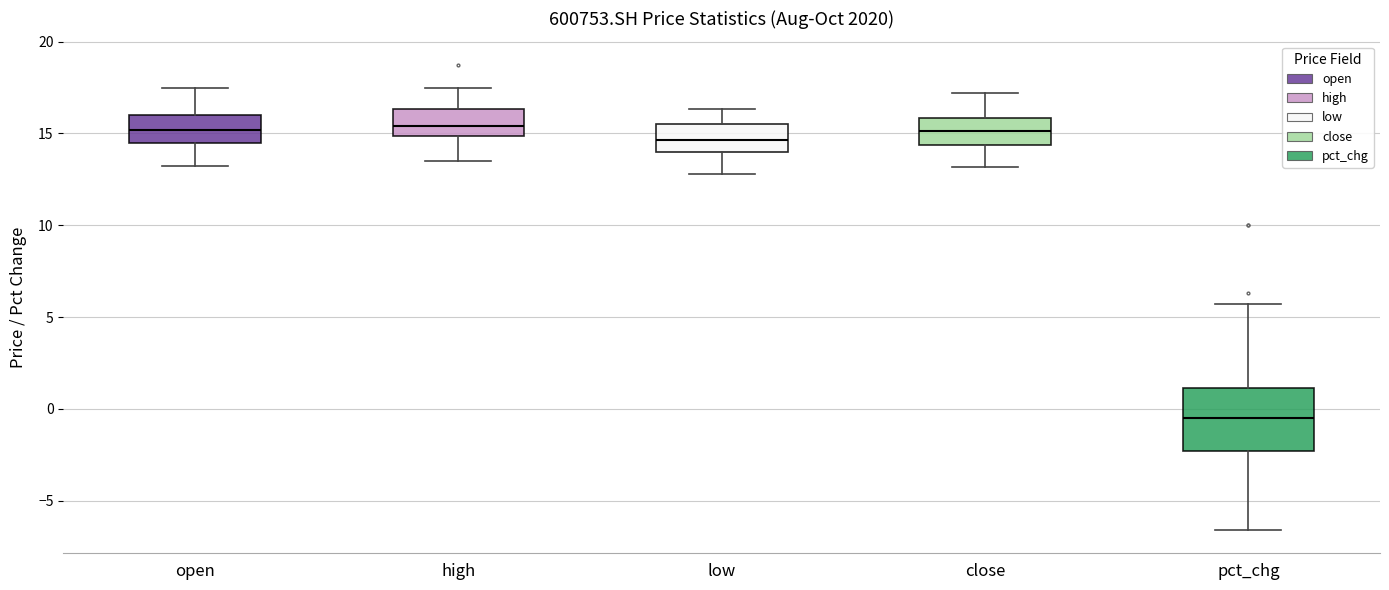

Which box is the tallest, from its lower edge to its upper edge?

pct_chg